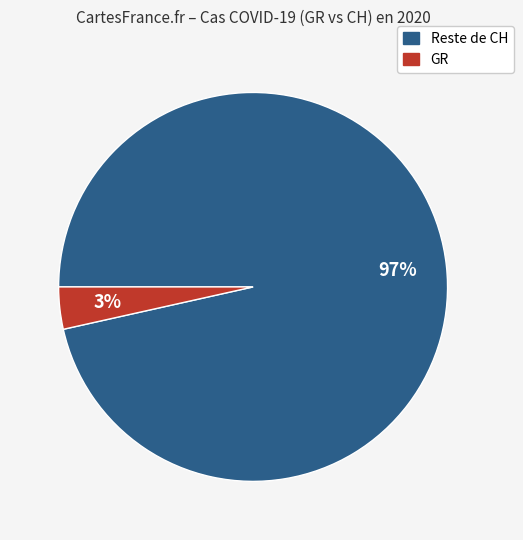

Is there a majority slice in this chart?

Yes